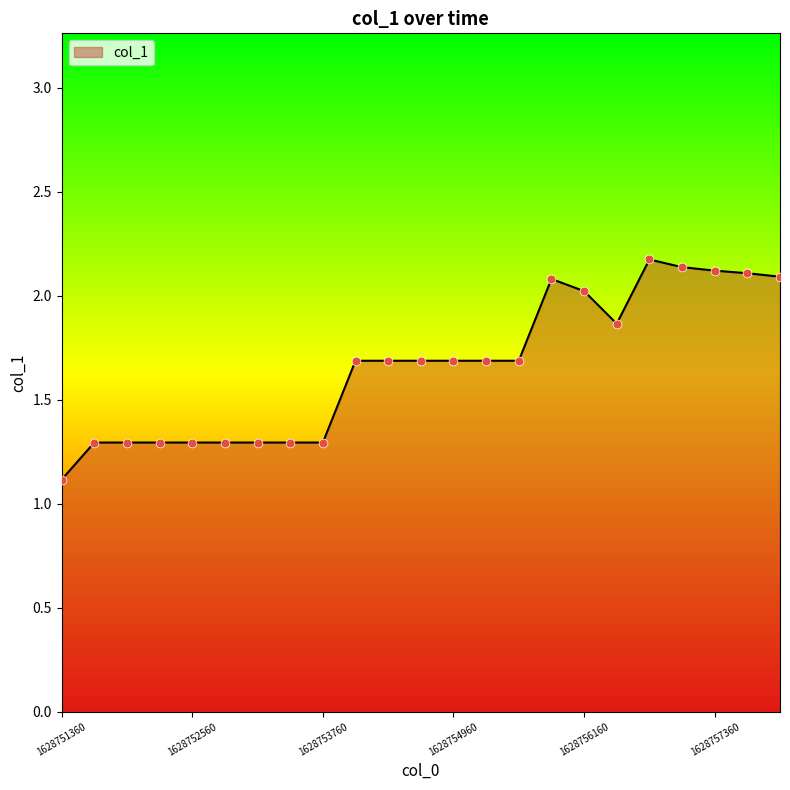

What is the minimum value shown in the chart?

1.1